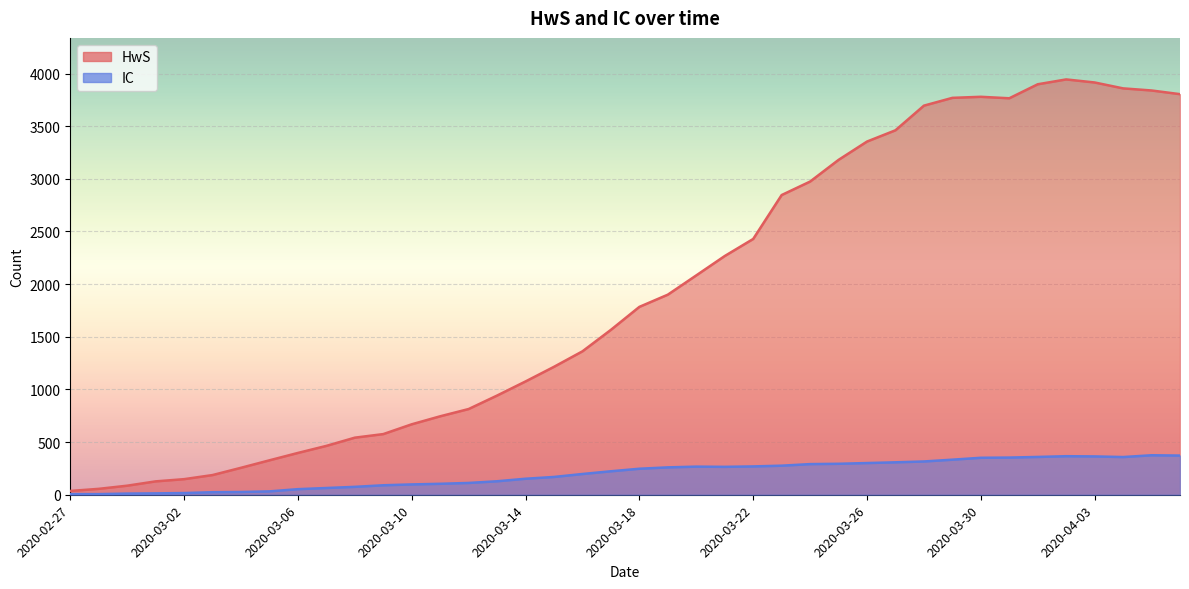

Which series has the widest spread of values?

HwS